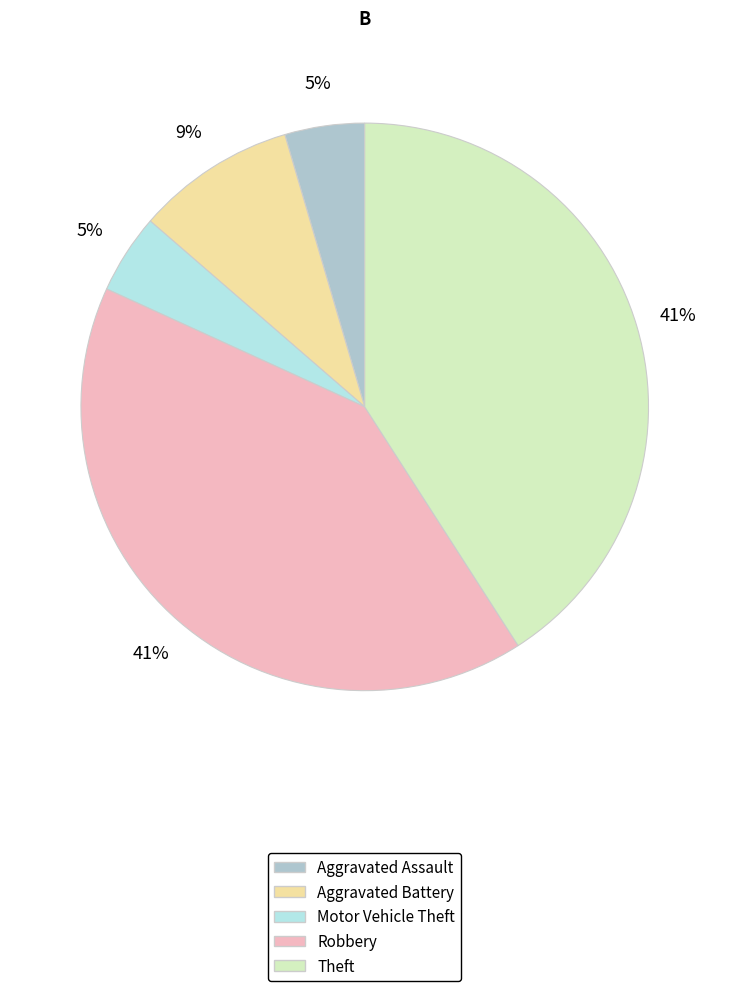

True or false: Robbery accounts for 41% of the total.

True